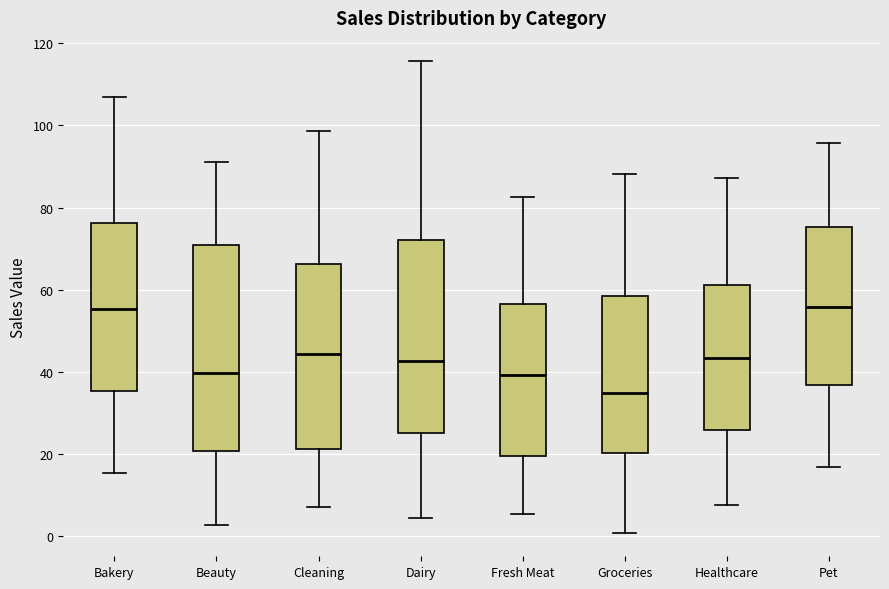

Reading left to right, read every box against the y-axis: the position of its median line, the range the box covers, and the ends of its whiskers. The values are not printed on the chart, so give them approximately, as read against the axis.

Bakery: median 56, box 36 to 76, whiskers 16 to 106
Beauty: median 40, box 20 to 70, whiskers 2 to 92
Cleaning: median 44, box 22 to 66, whiskers 8 to 98
Dairy: median 42, box 26 to 72, whiskers 4 to 116
Fresh Meat: median 40, box 20 to 56, whiskers 6 to 82
Groceries: median 34, box 20 to 58, whiskers 0 to 88
Healthcare: median 44, box 26 to 62, whiskers 8 to 88
Pet: median 56, box 36 to 76, whiskers 16 to 96